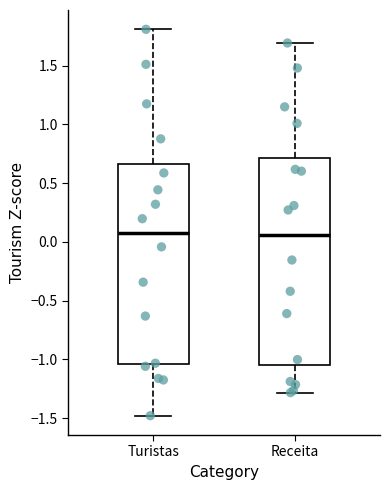

Reading left to right, transcribe this box plot: for each box, give where its median line is, the range the box spans, and where its two whiskers end, as read against the y-axis. The values are not printed on the chart, so give them approximately, as read against the axis.

Turistas: median 0.10, box -1.05 to 0.65, whiskers -1.50 to 1.80
Receita: median 0.05, box -1.05 to 0.70, whiskers -1.30 to 1.70